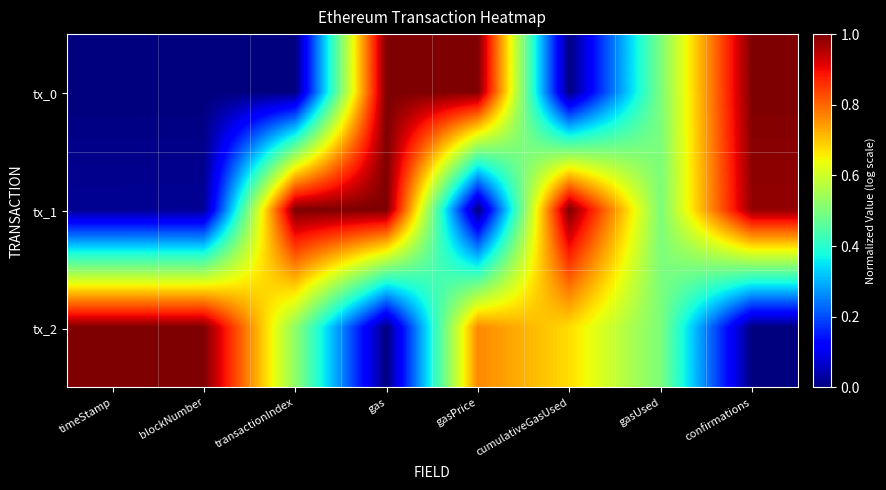

Rank the series by their maximum value, from highest to lowest.

tx_0, tx_1, tx_2